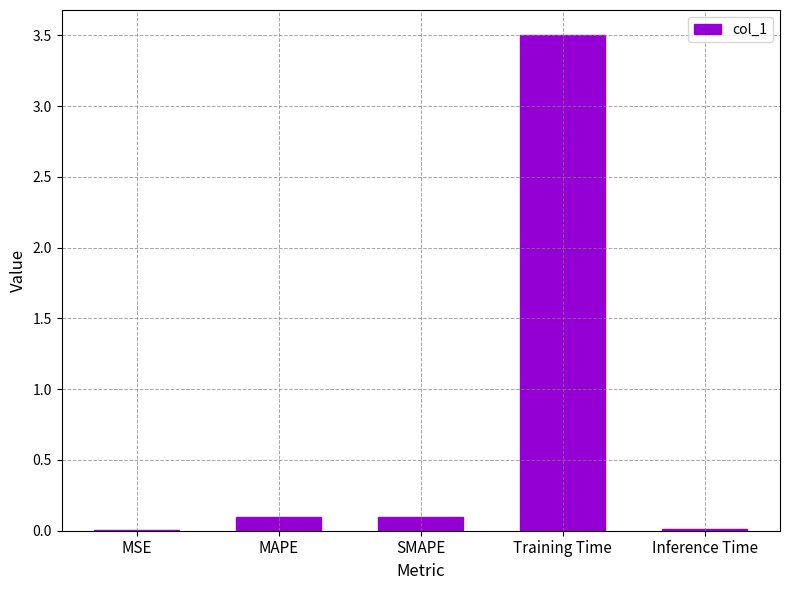

The chart shows a value of 0.1 at MAPE. True or false?

True